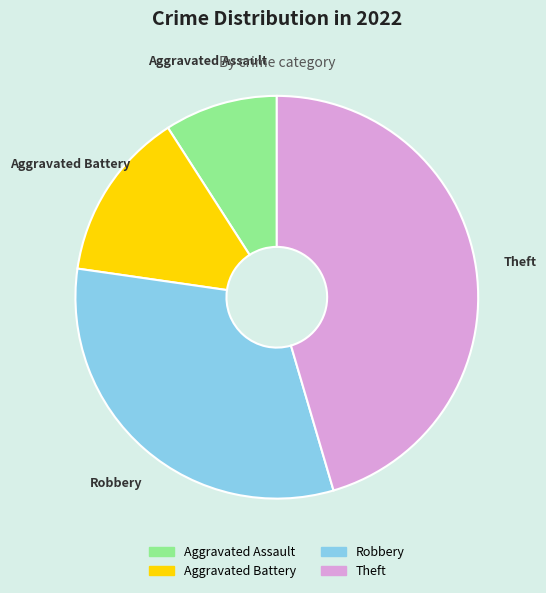

Count the number of slices in the pie.

4